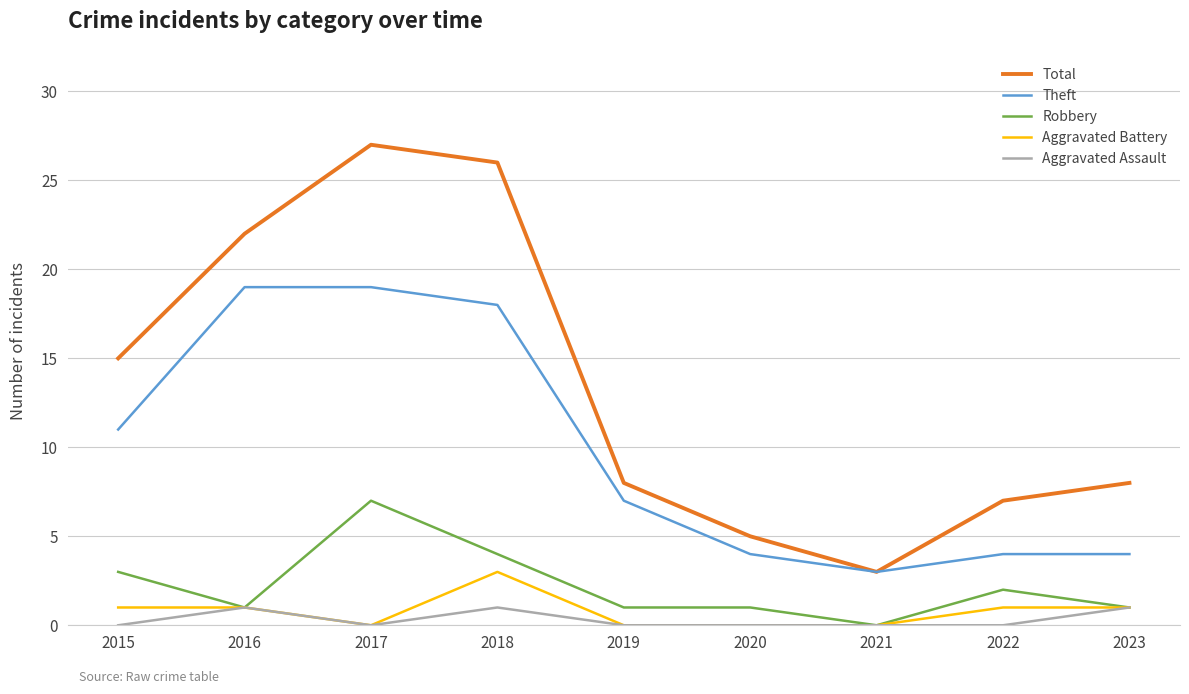

What are all the series names shown in the legend?

Total, Theft, Robbery, Aggravated Battery, Aggravated Assault